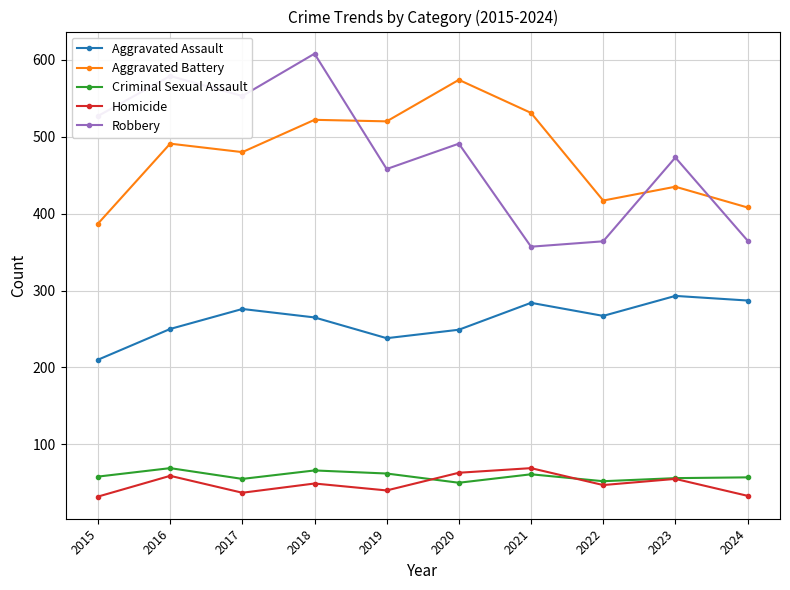

What are all the series names shown in the legend?

Aggravated Assault, Aggravated Battery, Criminal Sexual Assault, Homicide, Robbery